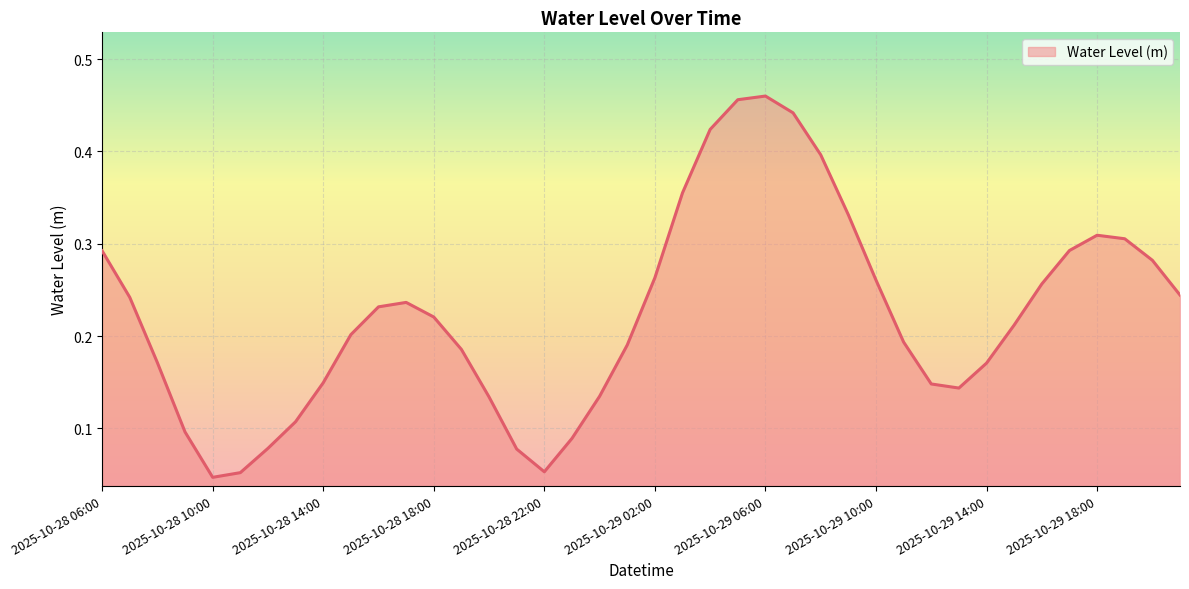

How many lines are shown in the chart?

1